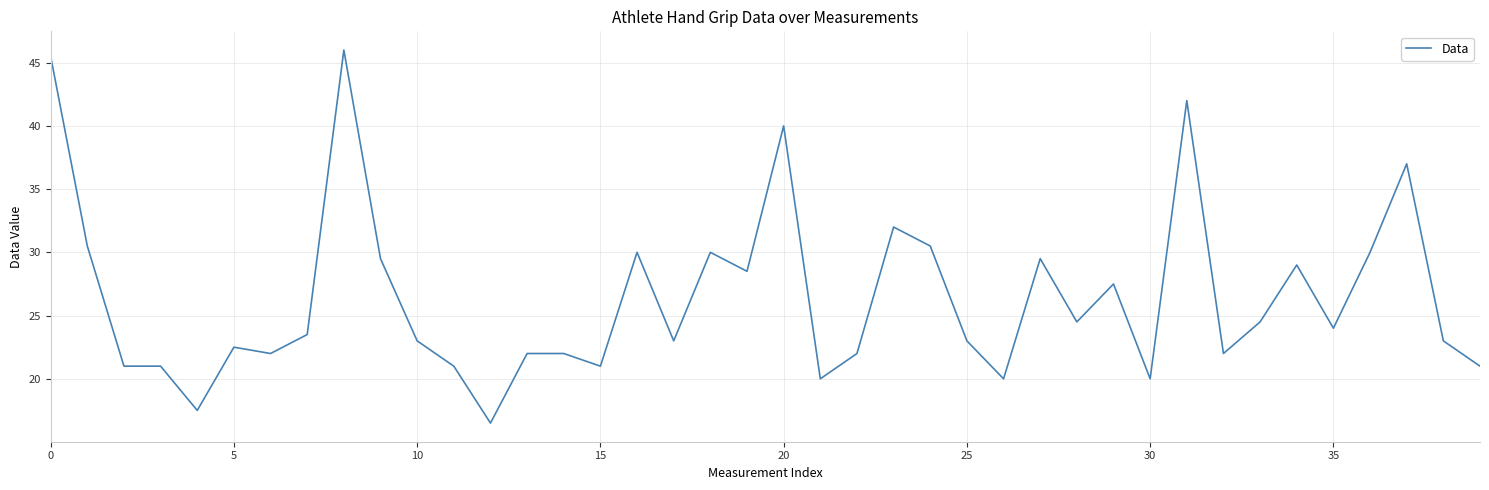

Reading left to right, list all the values displayed in this chart.

45.5	30.5	21.0	21.0	17.5	22.5	22.0	23.5	46.0	29.5	23.0	21.0	16.5	22.0	22.0	21.0	30.0	23.0	30.0	28.5	40.0	20.0	22.0	32.0	30.5	23.0	20.0	29.5	24.5	27.5	20.0	42.0	22.0	24.5	29.0	24.0	30.0	37.0	23.0	21.0